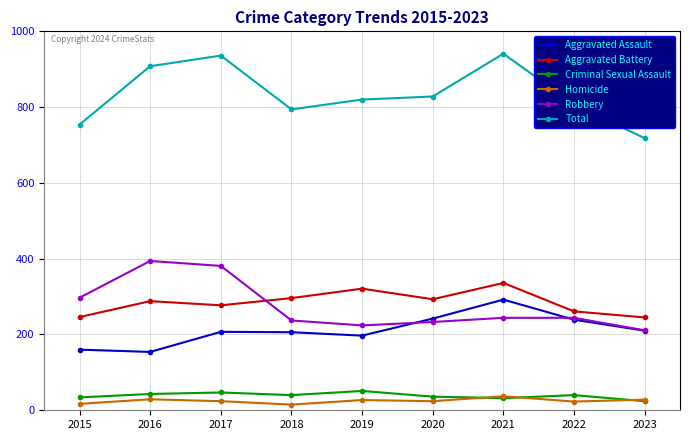

What is the lowest value of the Homicide series?

15